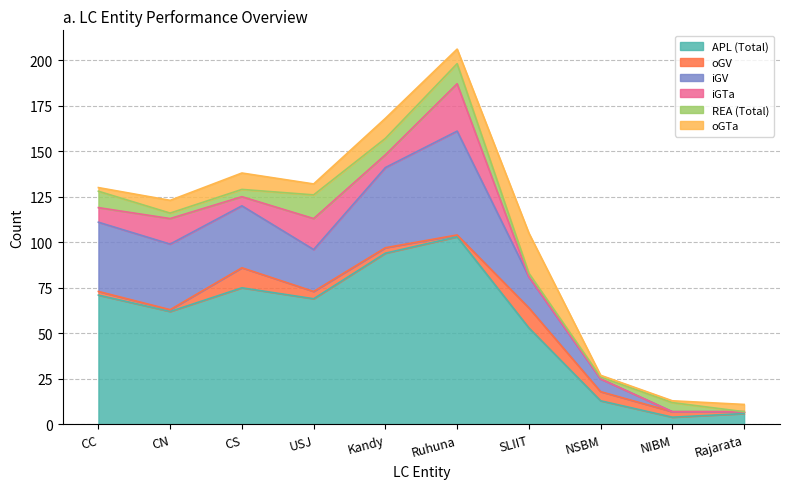

How many times do oGV and oGTa cross each other?

4